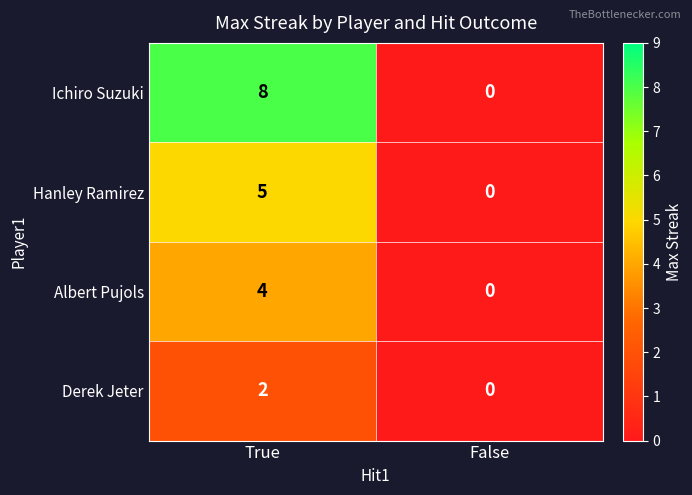

The value of Derek Jeter at True is 1. True or false?

False